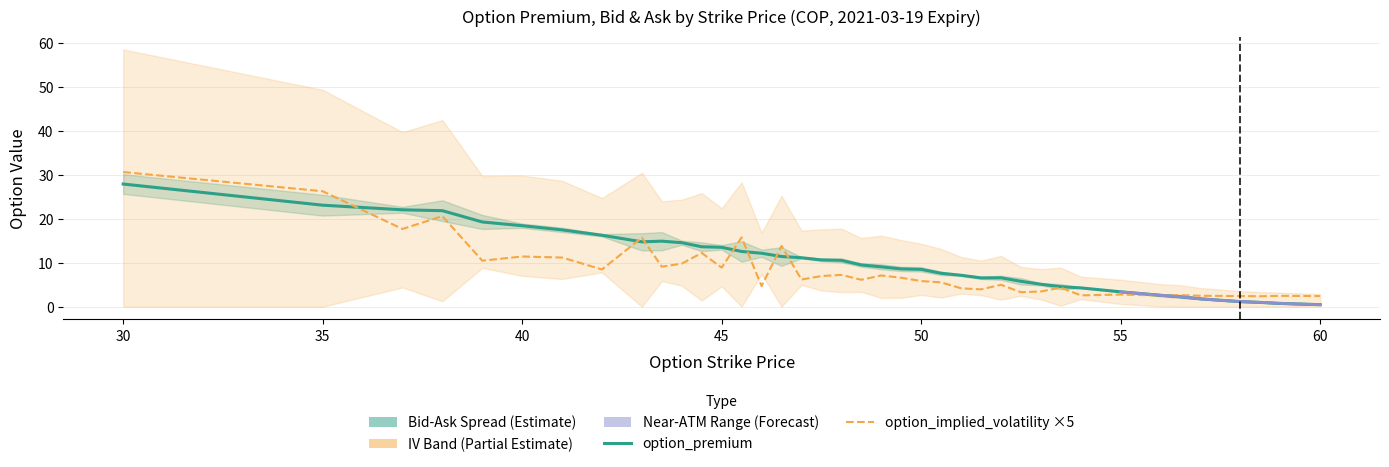

What is the total value across all series at 56?

5.1